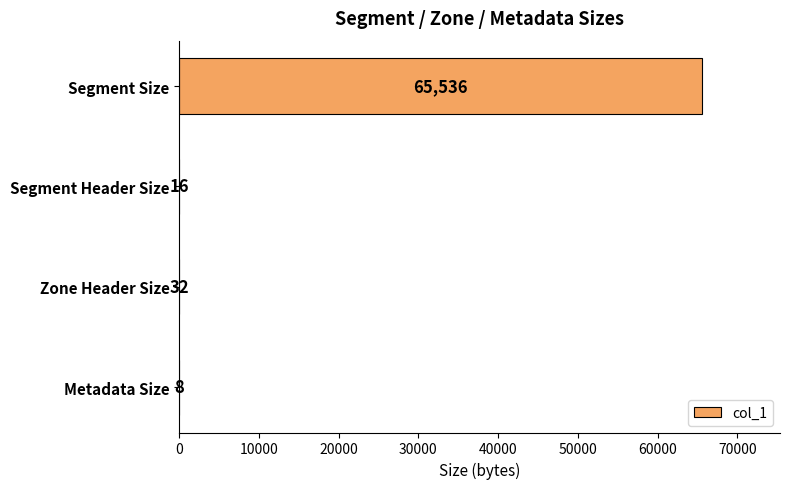

What is the greatest value displayed?

65536